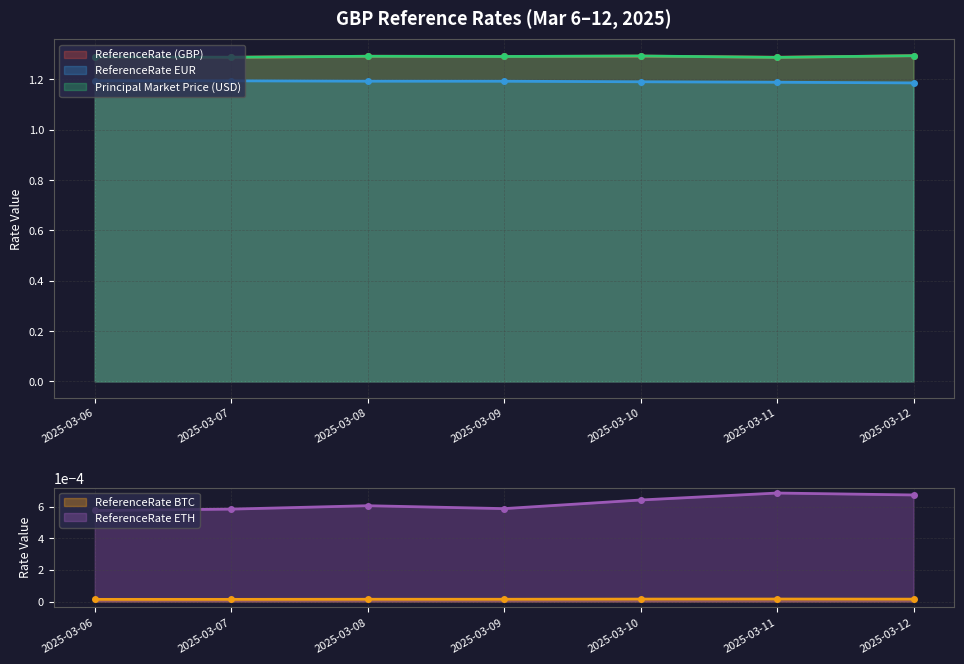

True or false: ReferenceRateETH has more than 1 interior local peaks.

True